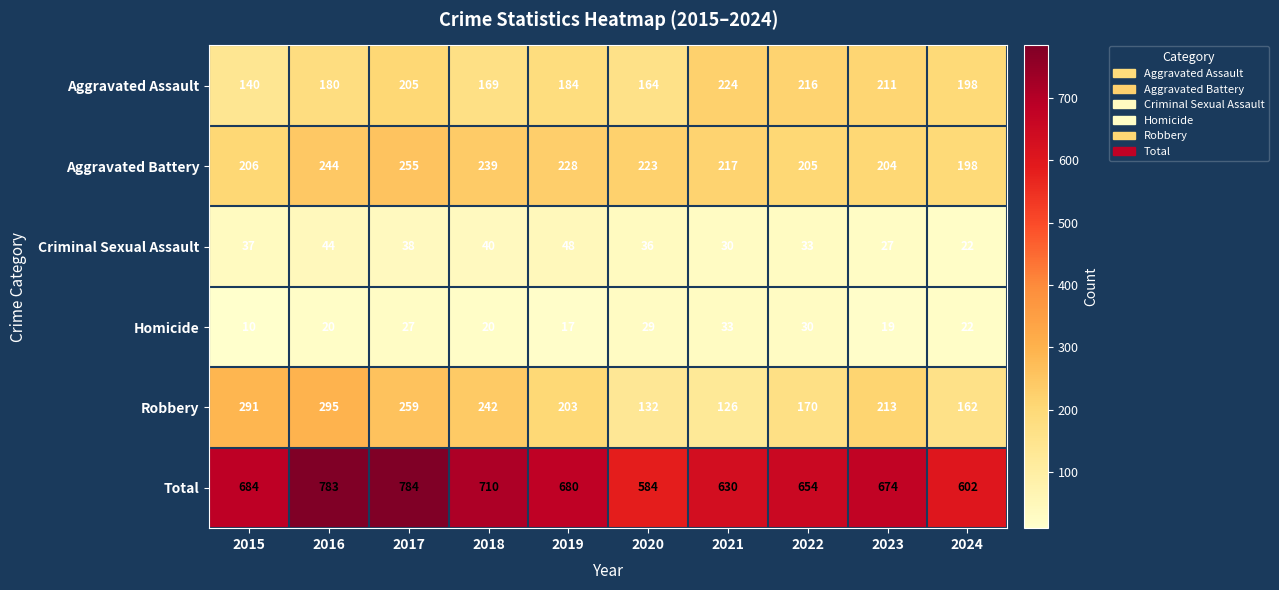

What is the difference between the Aggravated Assault values at 2017 and 2024?

7